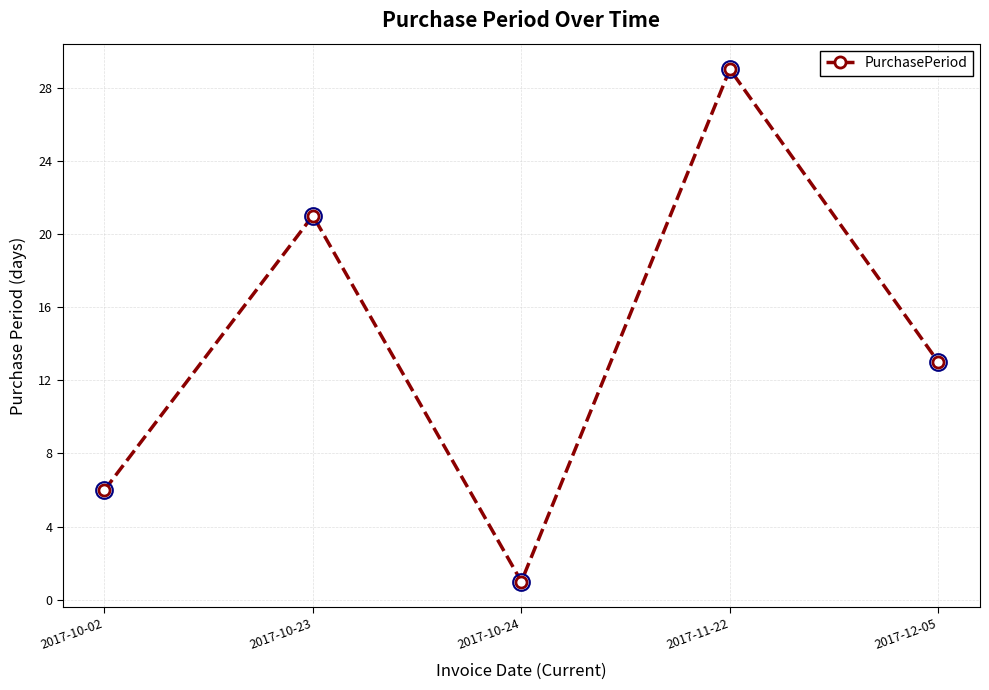

What is the label of the 4th point from the left?

2017-11-22